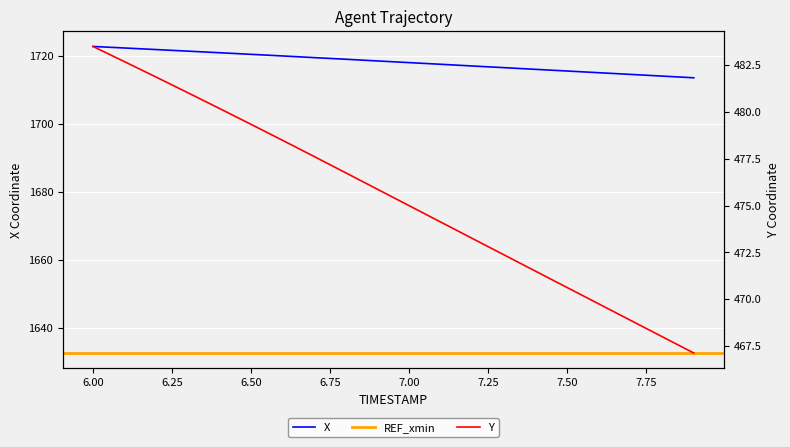

What is the value of the Y point at the 1st from the left?

483.5